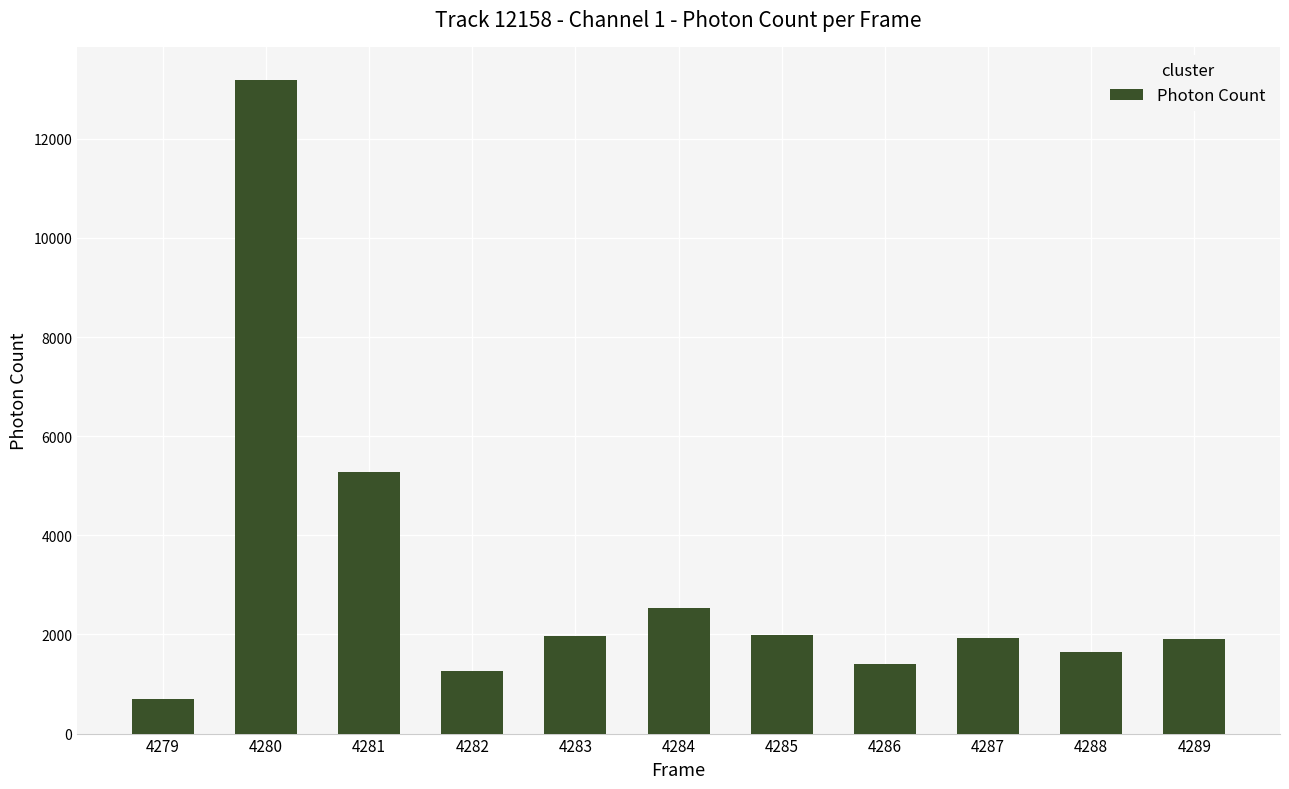

Is it true that the value at 4286 is 2068.3?

False